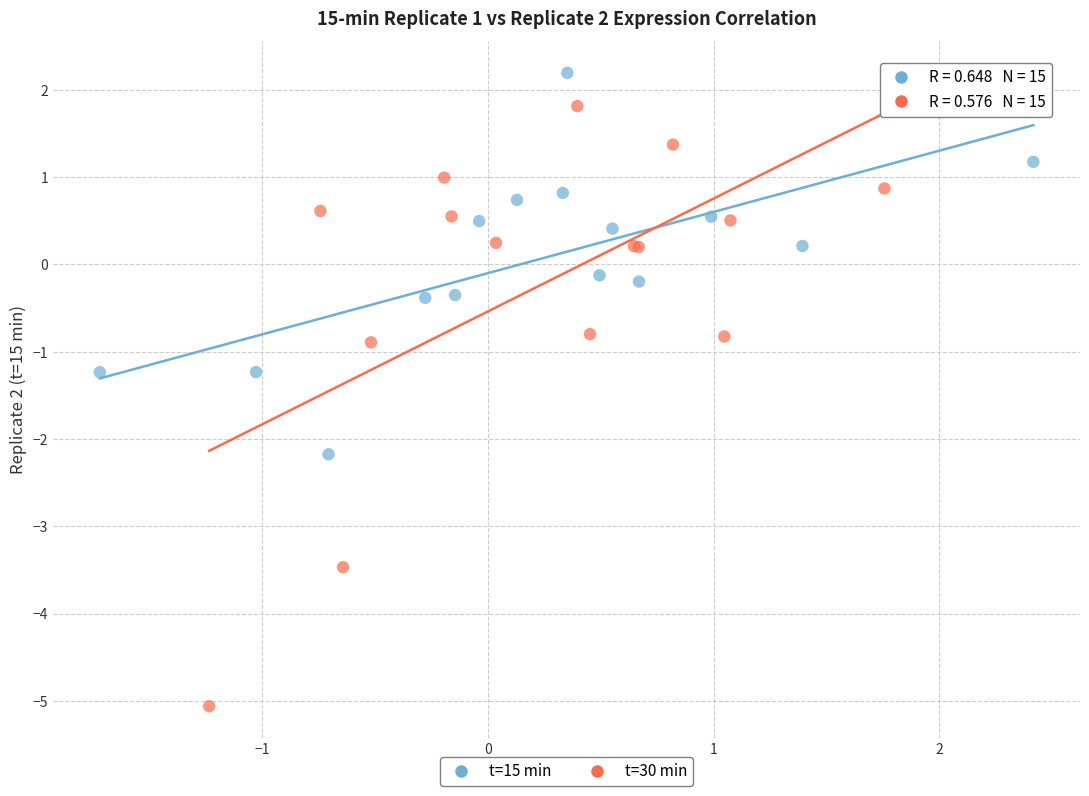

Which series contains the highest Y value?

t=15 min